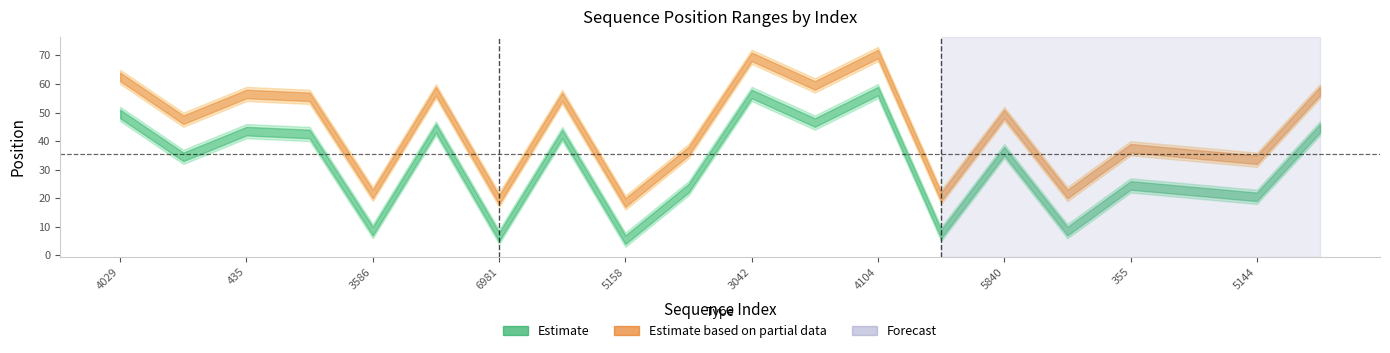

Reading left to right, list all the values displayed in this chart.

start_position: 47	32	41	40	6	42	4	40	3	21	54	44	55	5	34	6	22	20	18	42
end_position: 52	37	46	45	11	47	9	45	8	26	59	49	60	10	39	11	27	25	23	47
start_position_2: 60	45	54	53	19	55	17	53	16	34	67	57	68	18	47	19	35	33	31	55
end_position_2: 65	50	59	58	24	60	22	58	21	39	72	62	73	23	52	24	40	38	36	60